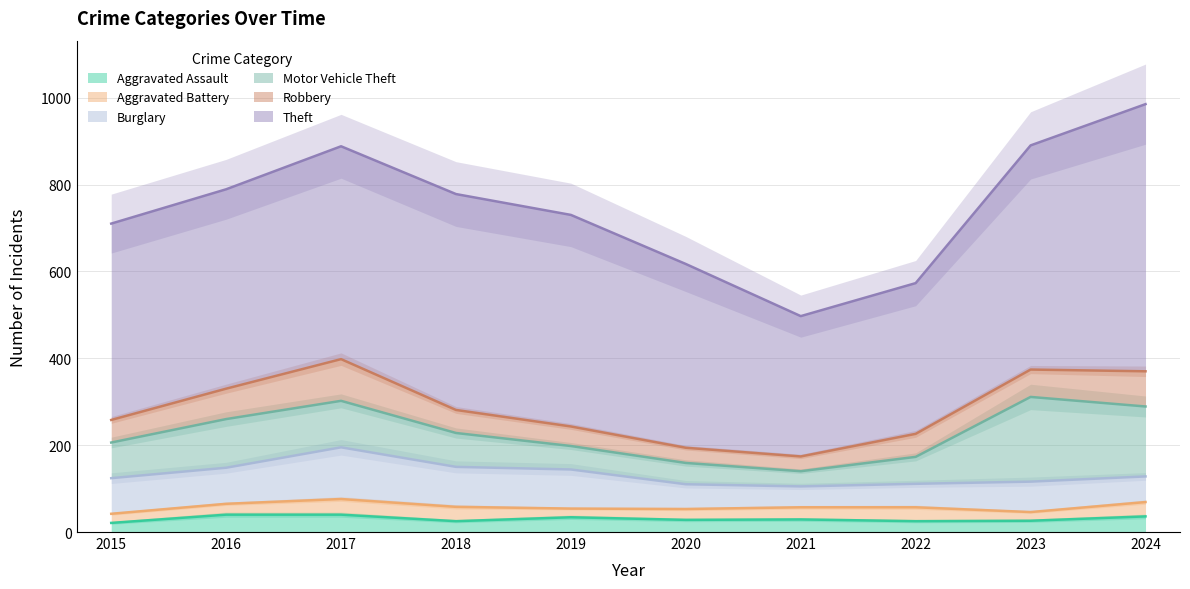

What is the total value across all series at 2015?

710